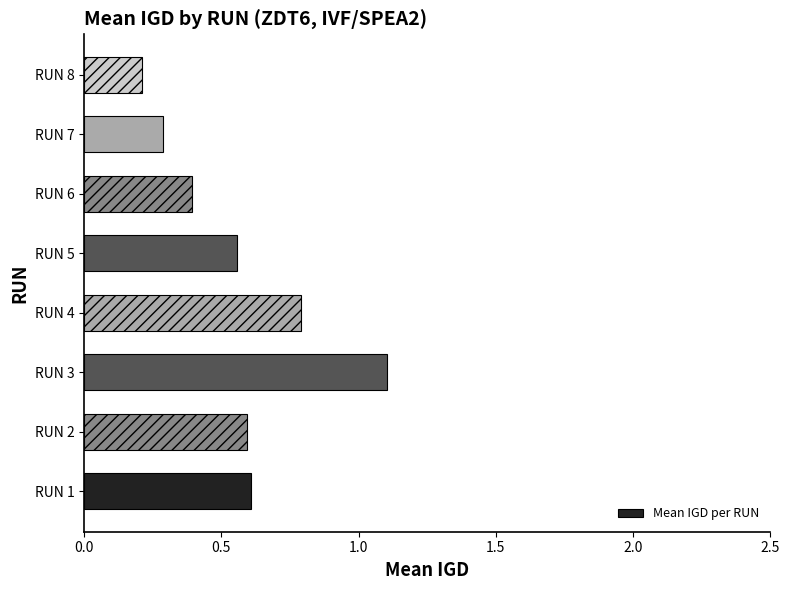

True or false: the data shows 0.2 at RUN 8.

True